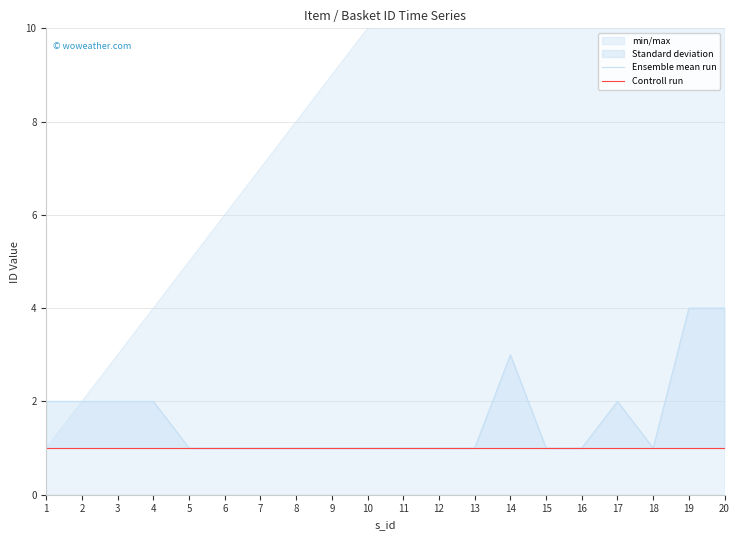

The Controll run series shows 1 at 12. True or false?

True